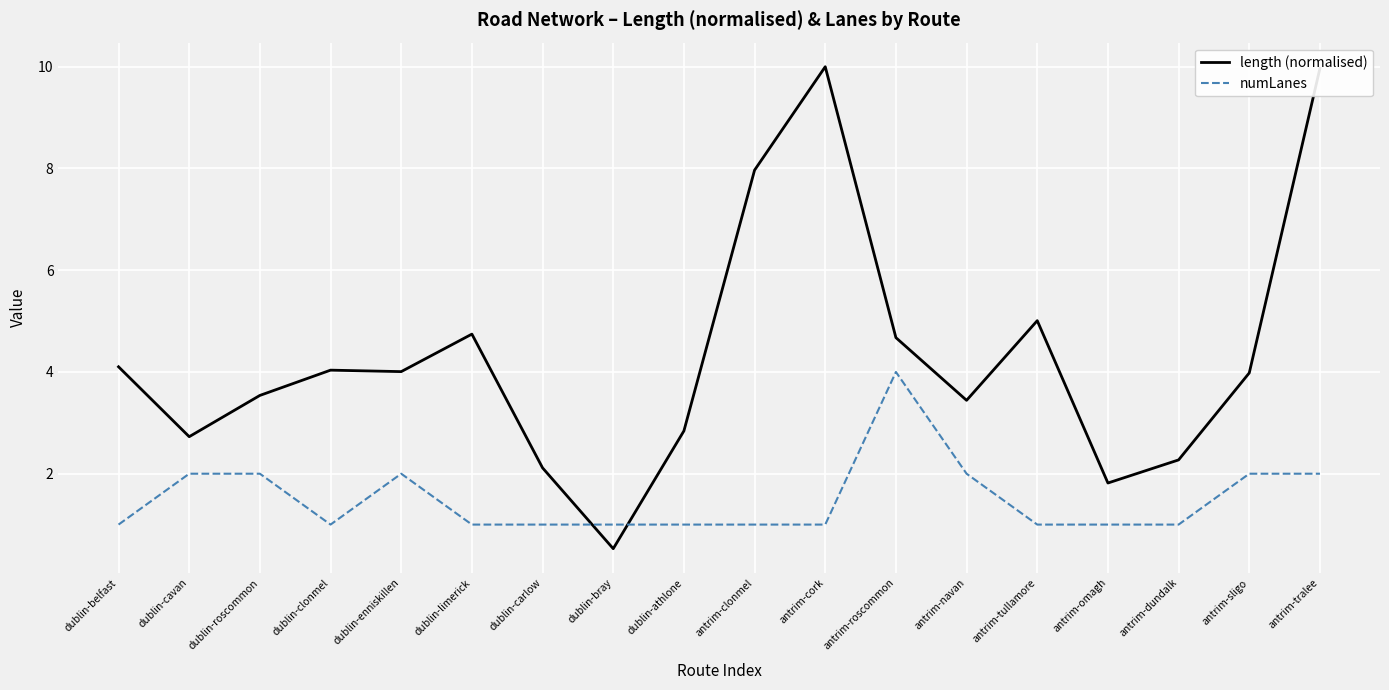

True or false: length (normalised) has a value of 3.5 at dublin-roscommon.

True